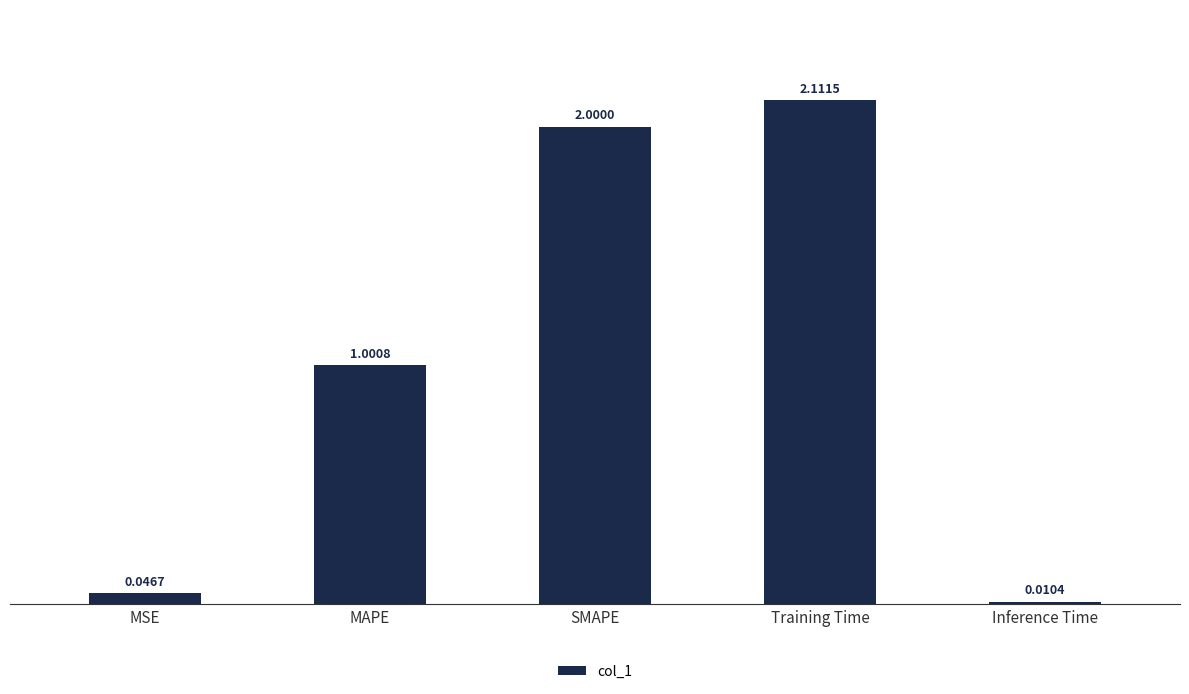

Which label corresponds to the largest value in the chart?

Training Time